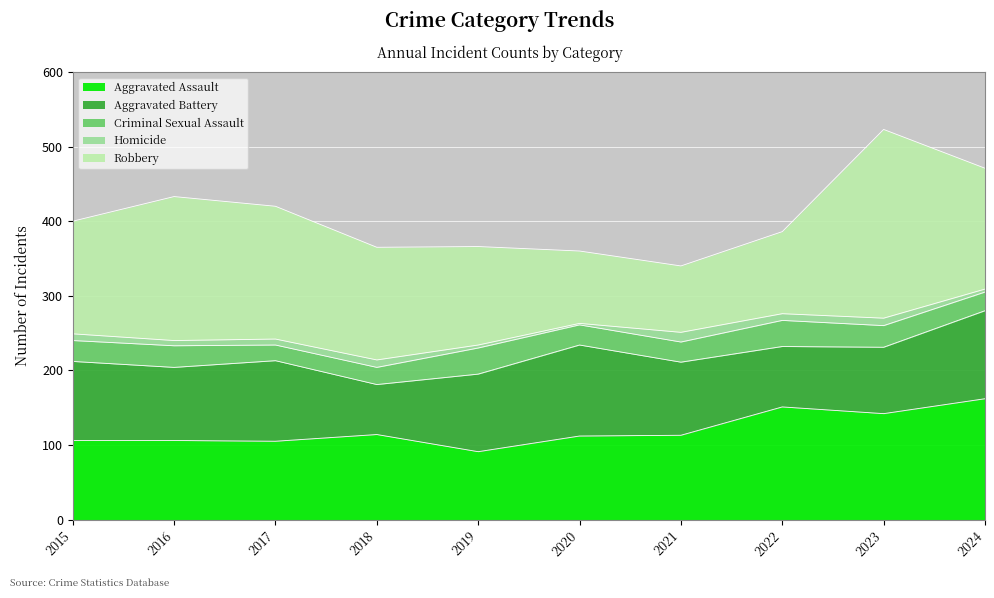

Which category has the lowest value in the Homicide series?

2020